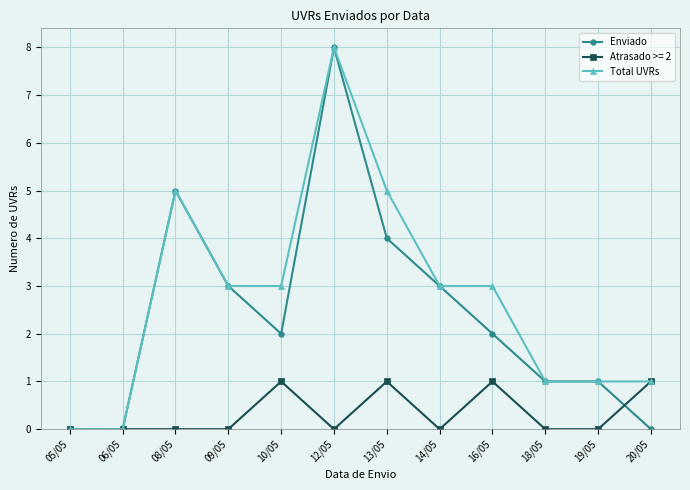

How many lines are shown in the chart?

3